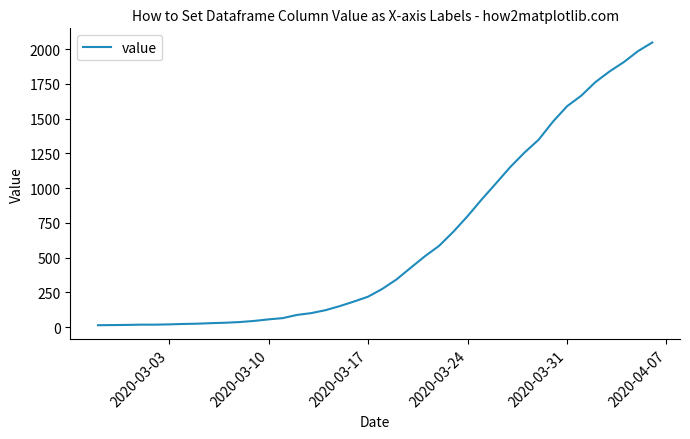

What is the maximum value shown in the chart?

2047